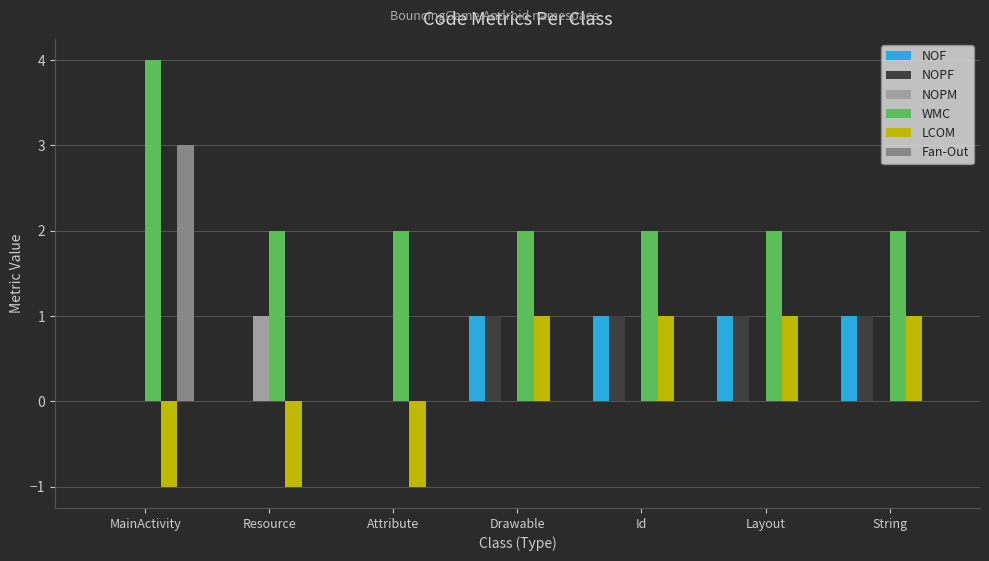

What is the sum of all NOPF values?

4